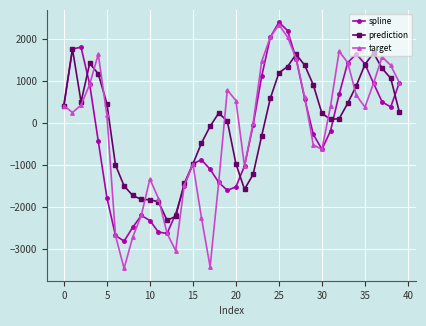

Which series has the largest range (max minus min)?

target